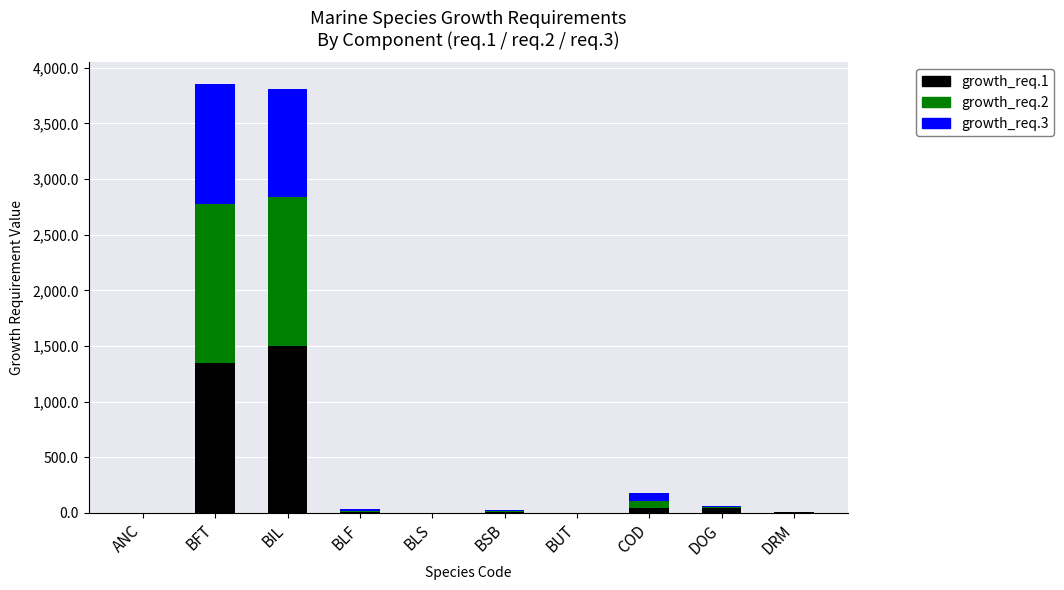

What is the total value across all series at BFT?

3856.0